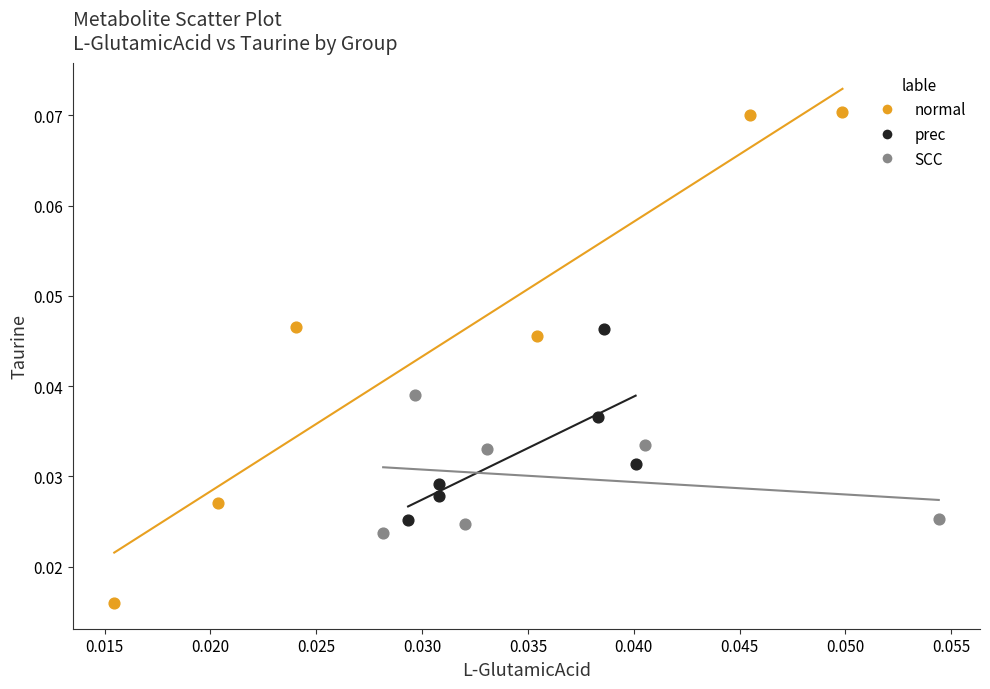

Which series contains the highest Y value?

normal